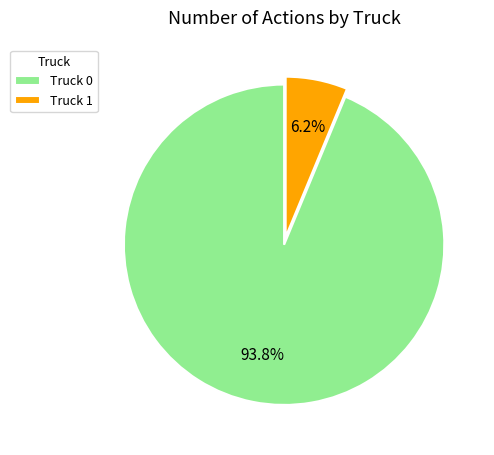

Combined, what portion of the pie is Truck 1 and Truck 0?

100.0%